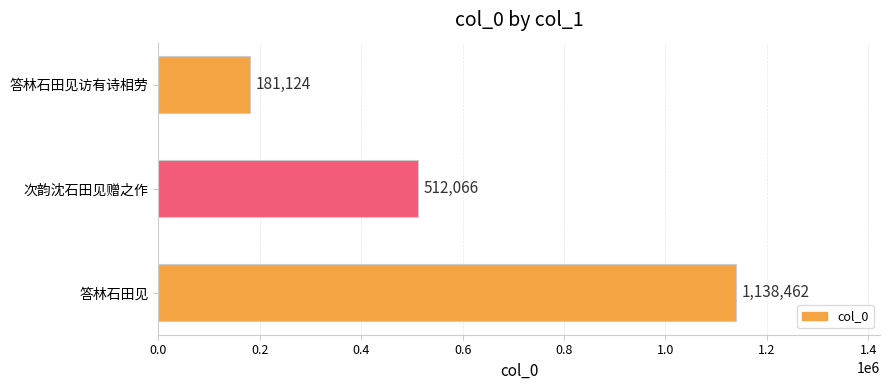

What is the difference between the maximum and minimum values?

957338